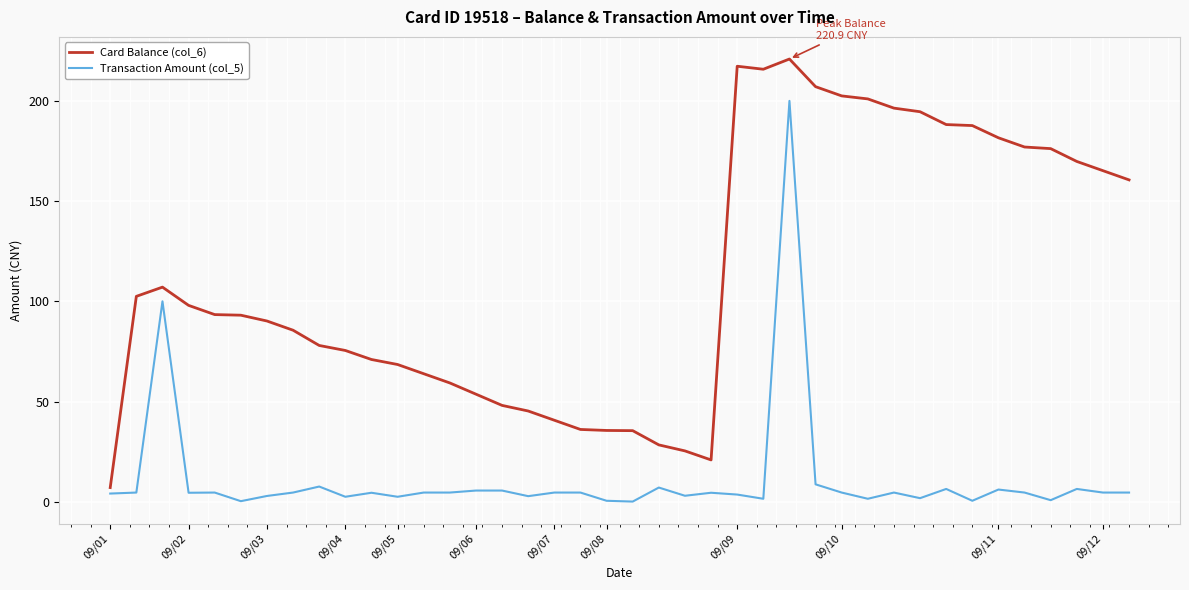

Which series has the largest range (max minus min)?

Card Balance (col_6)